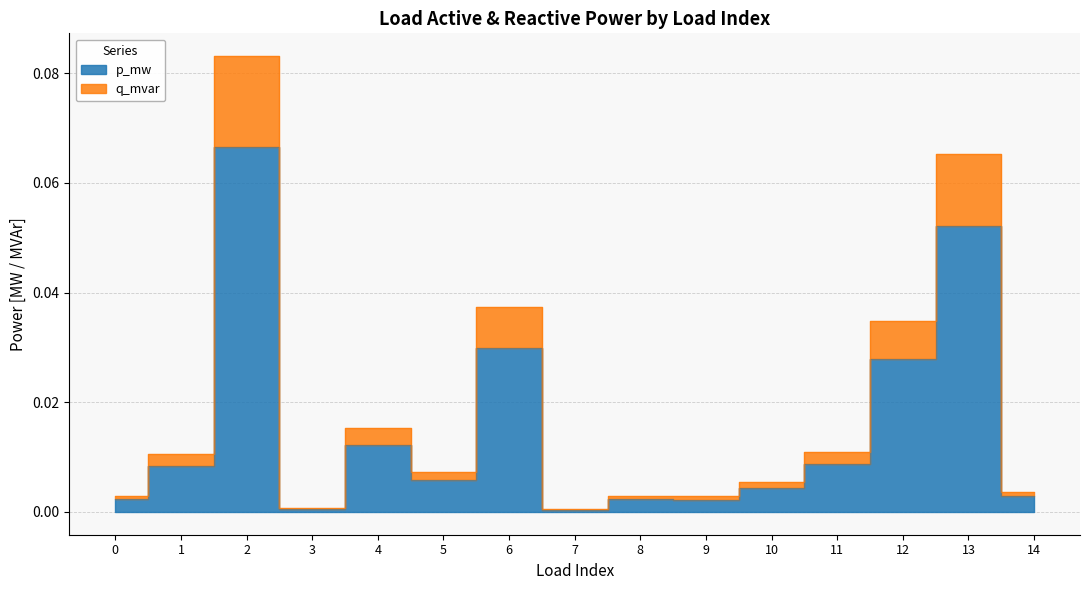

How many data points does each series have?

15